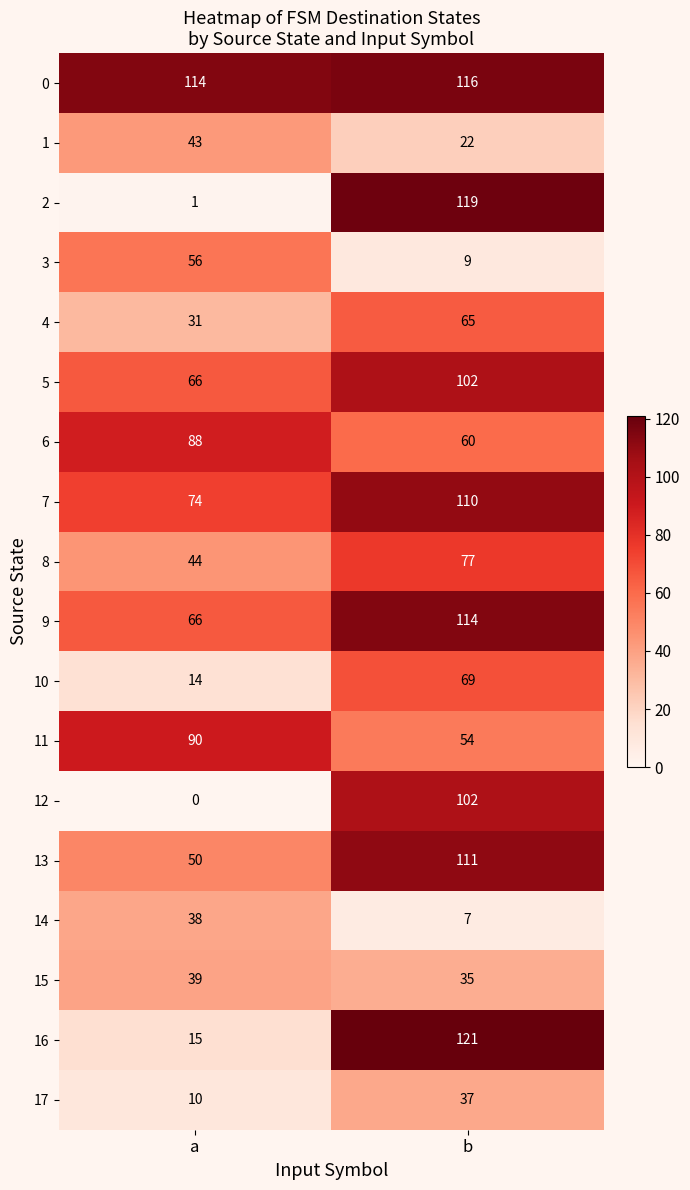

At which category is the sum across all series the highest?

b